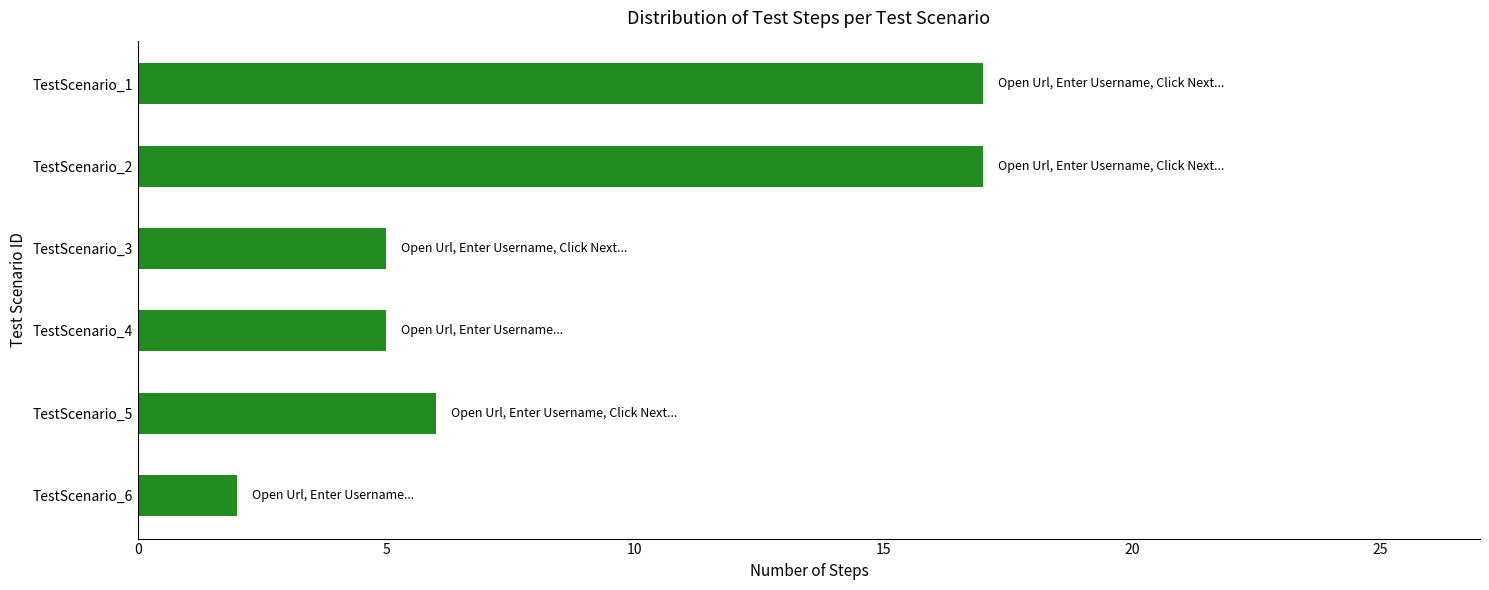

Reading bottom to top, extract all data points from this chart.

2	6	5	5	17	17